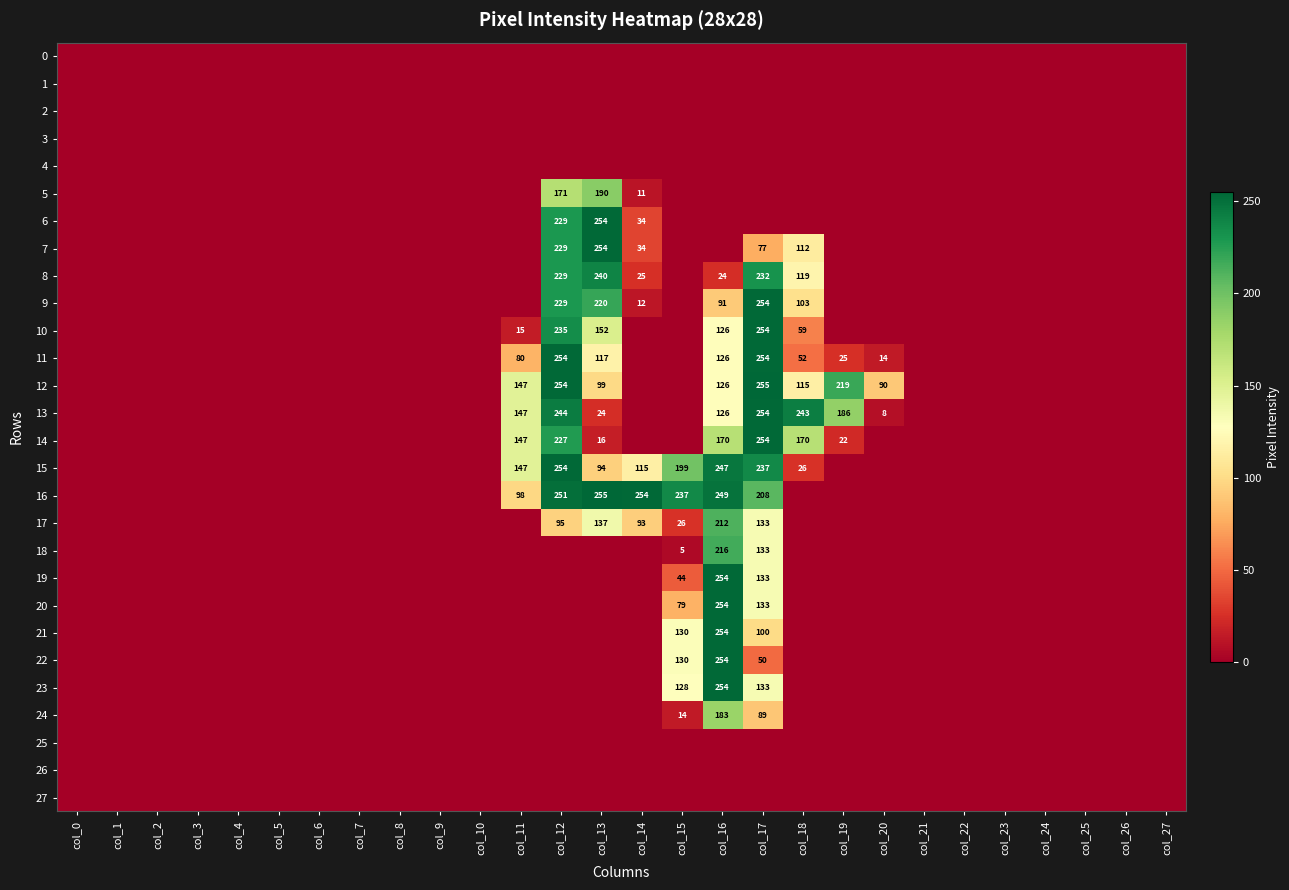

How many data points in 13 are above 0?

8